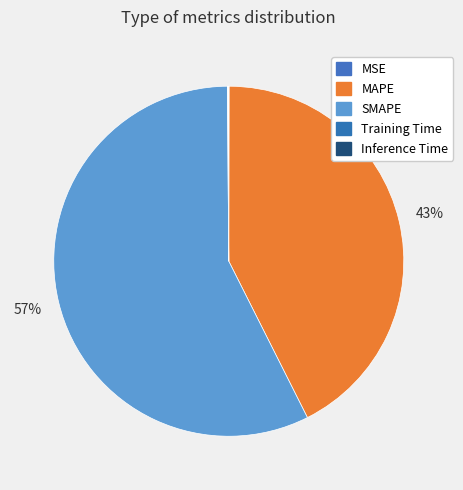

What is the smallest slice in the pie chart?

MSE